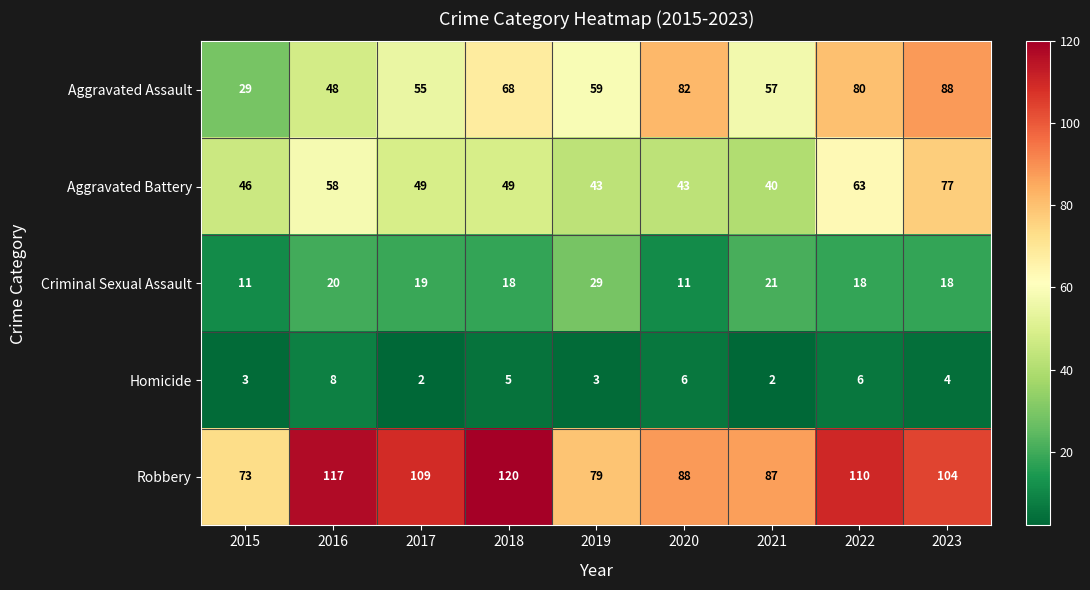

Which series has the largest range (max minus min)?

Aggravated Assault